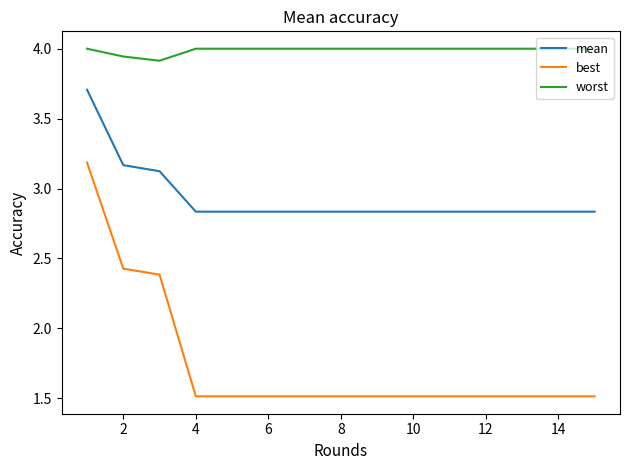

Rank the series by their average value, from highest to lowest.

worst, mean, best